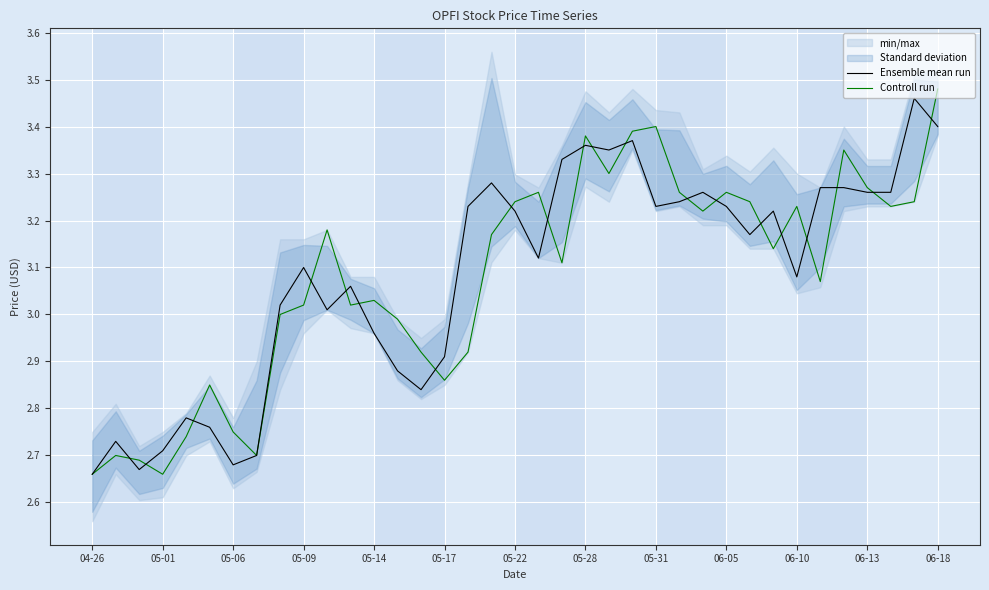

What is the value of the Ensemble mean run point at the 3rd from the left?

2.7